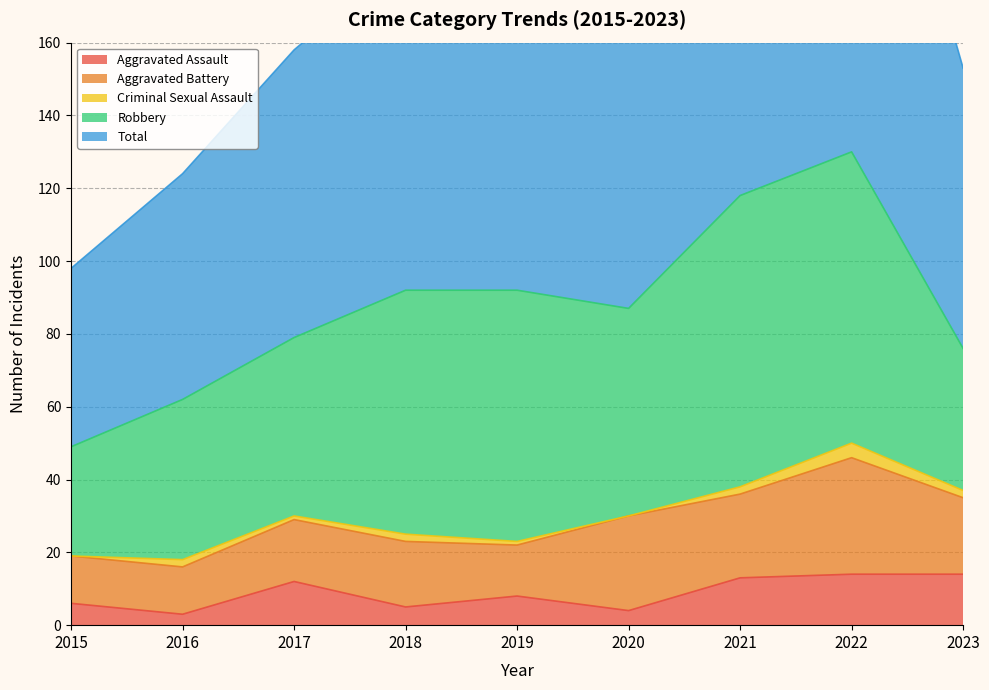

True or false: Criminal Sexual Assault and Aggravated Battery intersect in this chart.

False